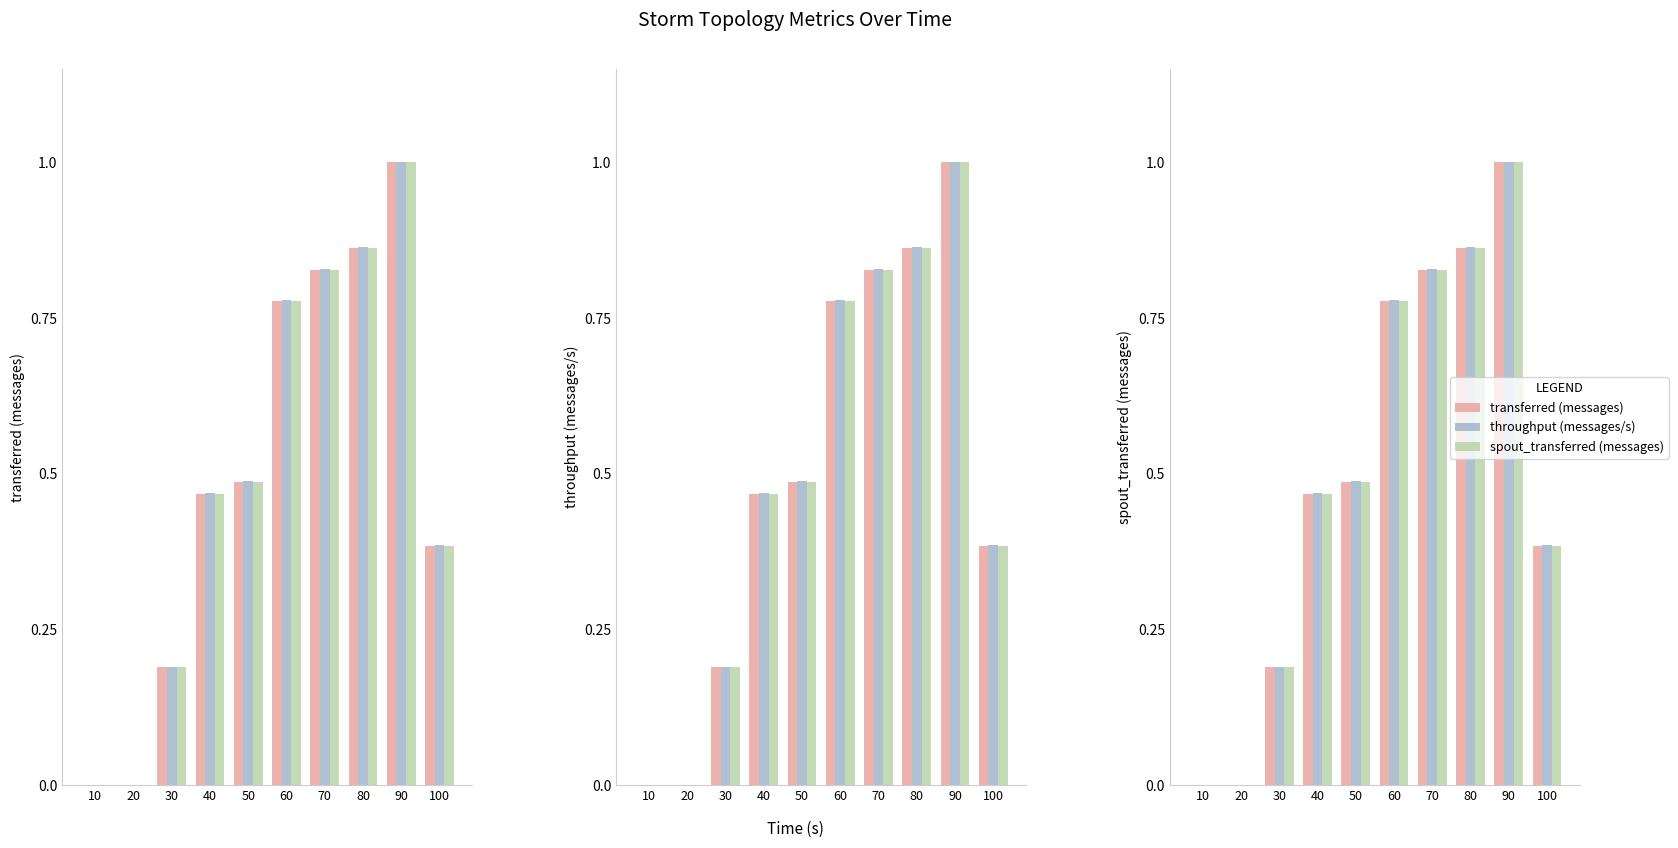

Is the value of spout_transferred (messages) at 90 greater than the value of transferred (messages) at 20?

Yes